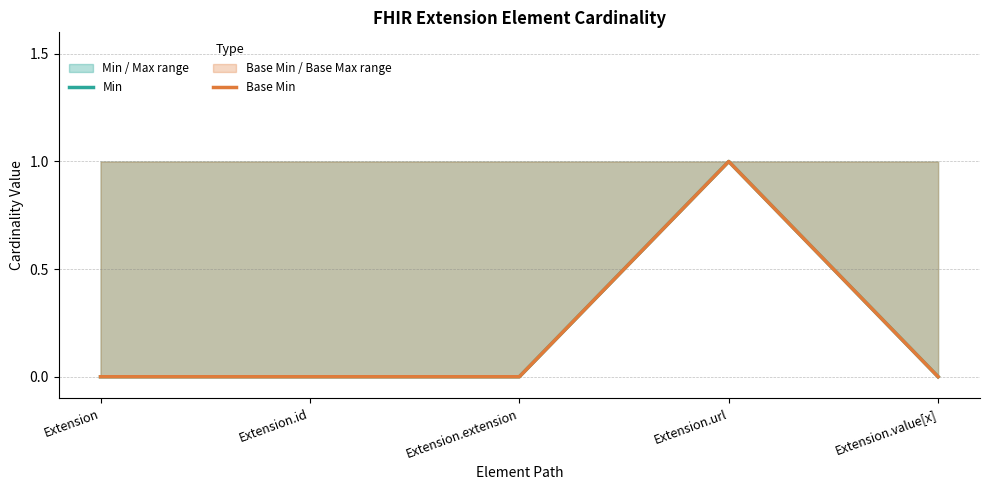

Reading right to left, what are all the values shown in this chart?

Min: Extension.value[x]=0	Extension.url=1	Extension.extension=0	Extension.id=0	Extension=0
Base Min: Extension.value[x]=0	Extension.url=1	Extension.extension=0	Extension.id=0	Extension=0